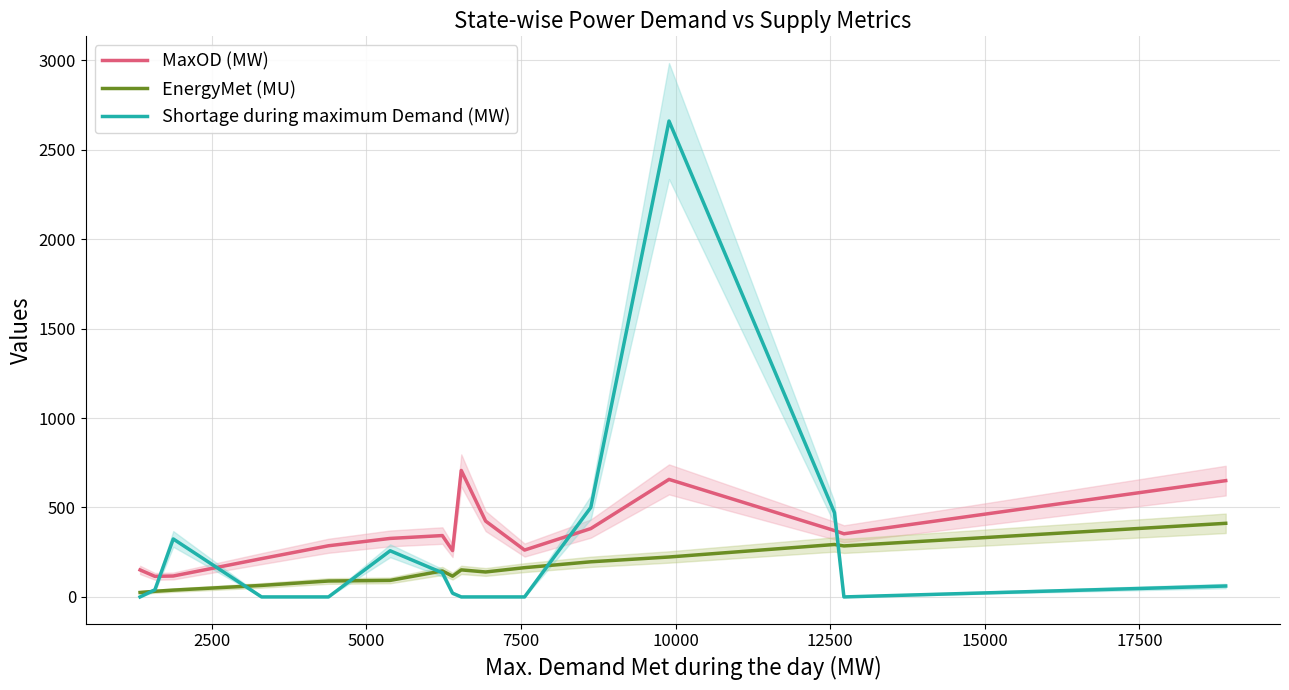

Does the chart have visible grid lines?

Yes